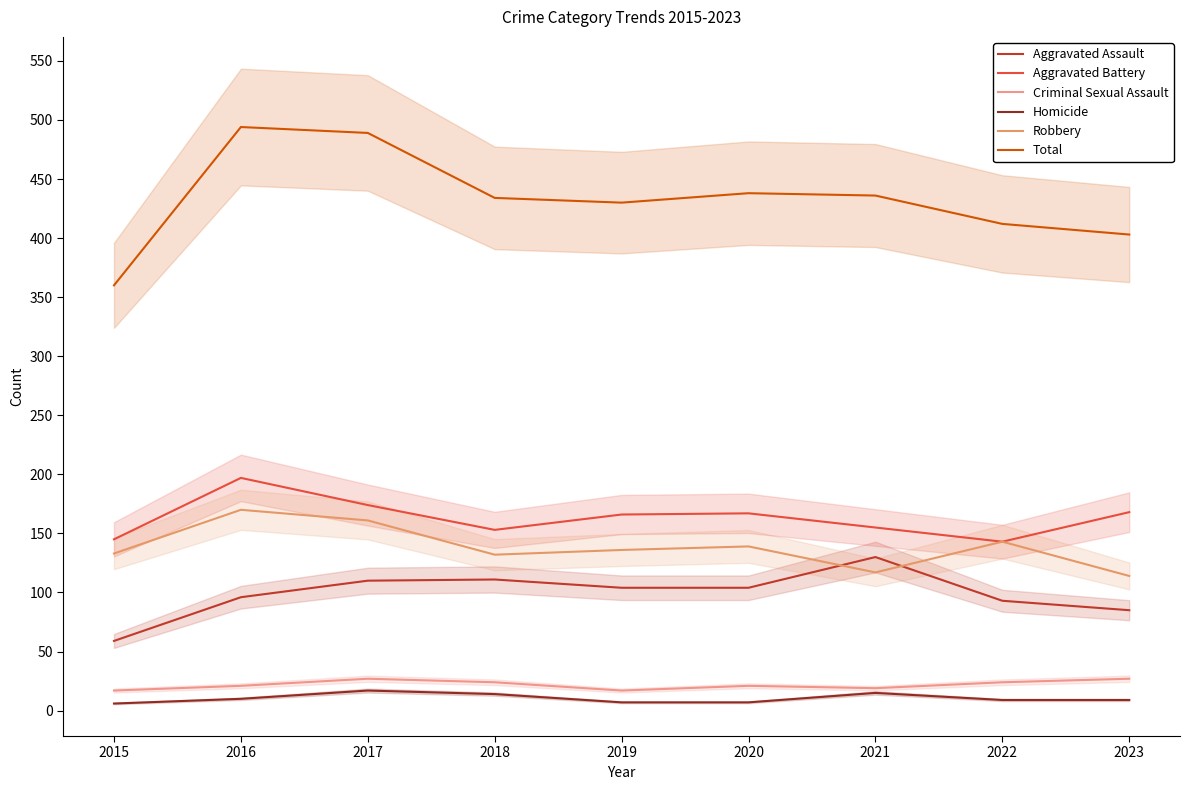

How many interior local valleys does the Total series have?

1